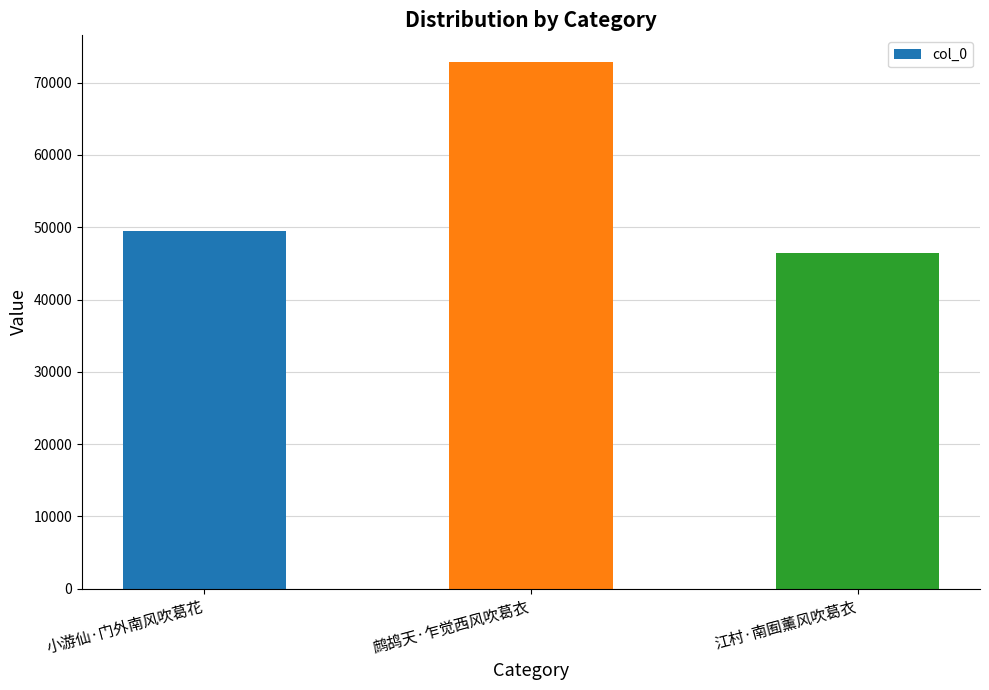

Reading left to right, list all the values displayed in this chart.

49462	72906	46457